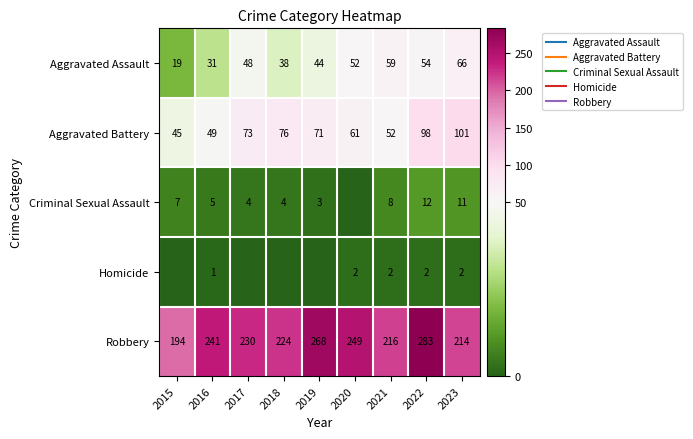

Which series has the largest total across all categories?

Robbery